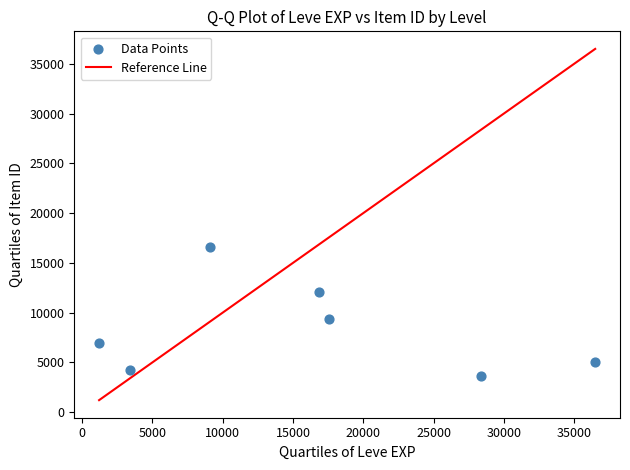

What Y value in the scatter plot is closest to 10133?

9402.8